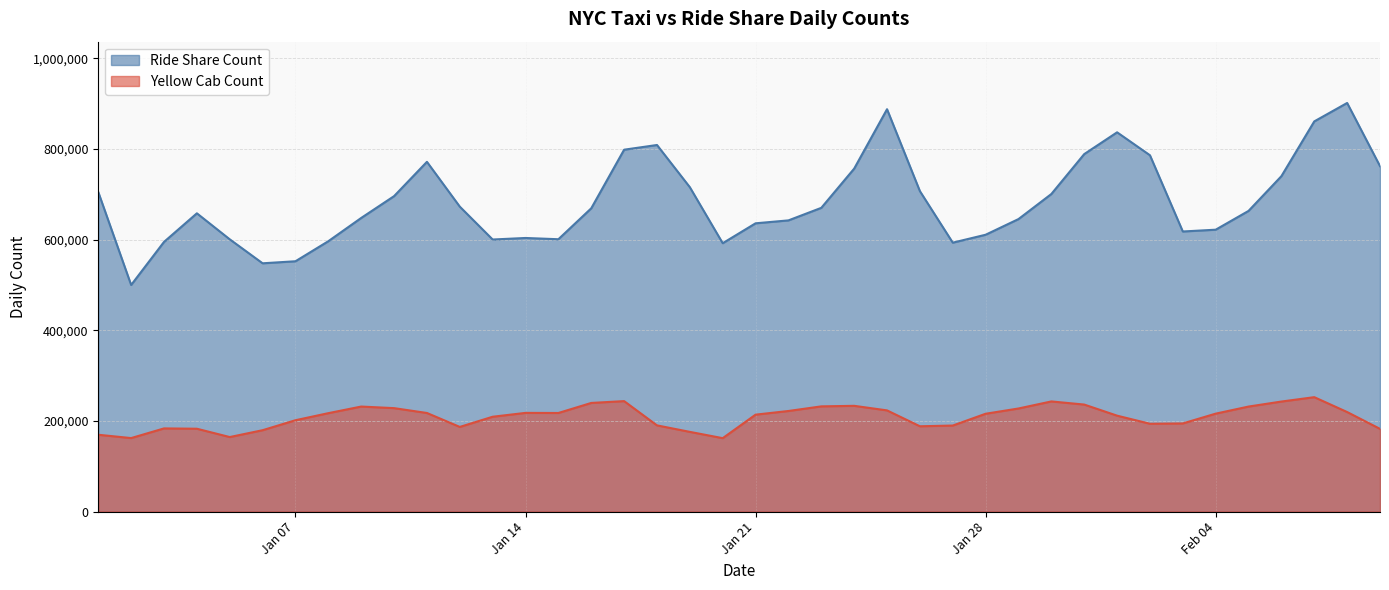

True or false: Ride Share Count has more than 1 interior local peaks.

True